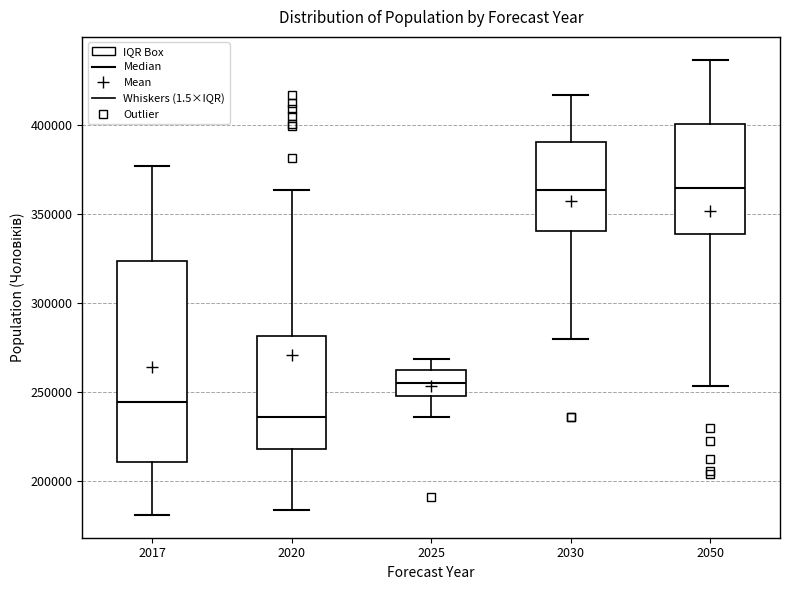

Where is the lower edge of the box at x = 2025 on the y-axis? The values are not printed on the chart, so give them approximately, as read against the axis.

250000